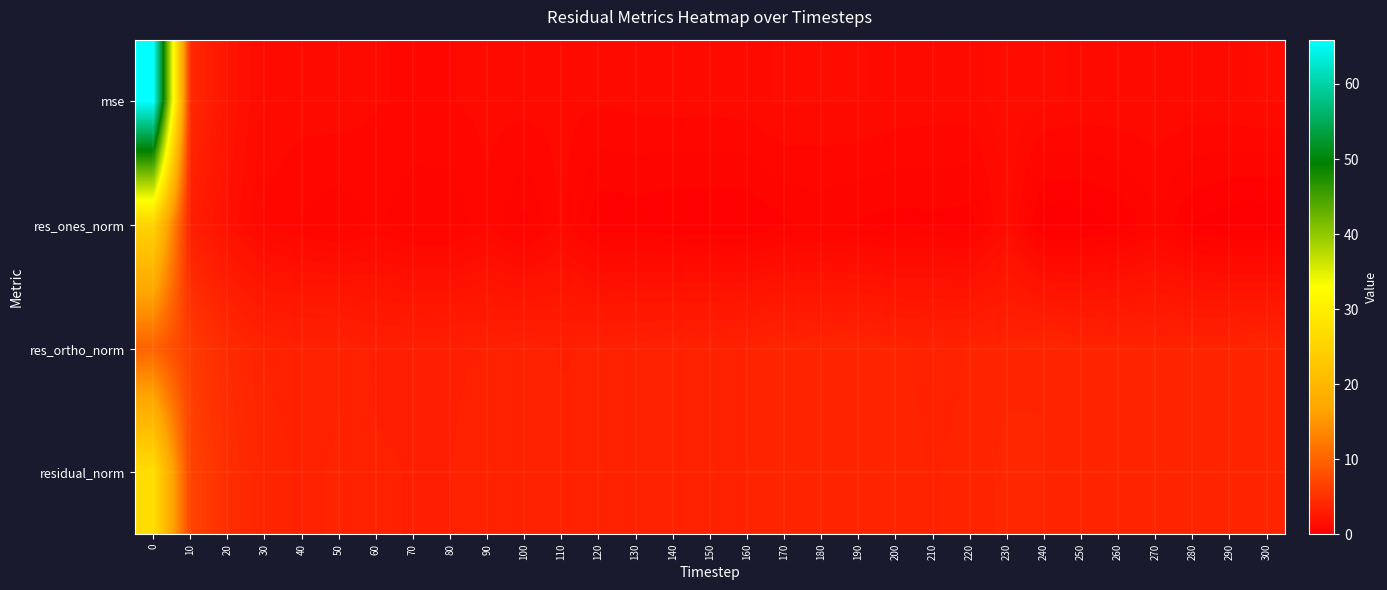

Which series has the widest spread of values?

mse